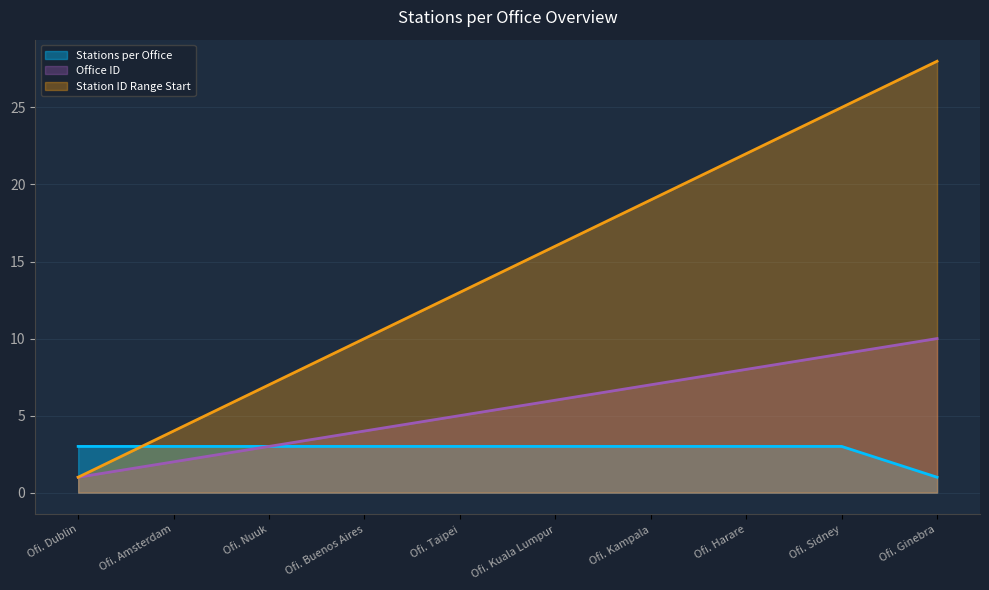

At Ofi. Sidney, list the series in order from smallest to largest.

Stations per Office, Office ID, Station ID Range Start